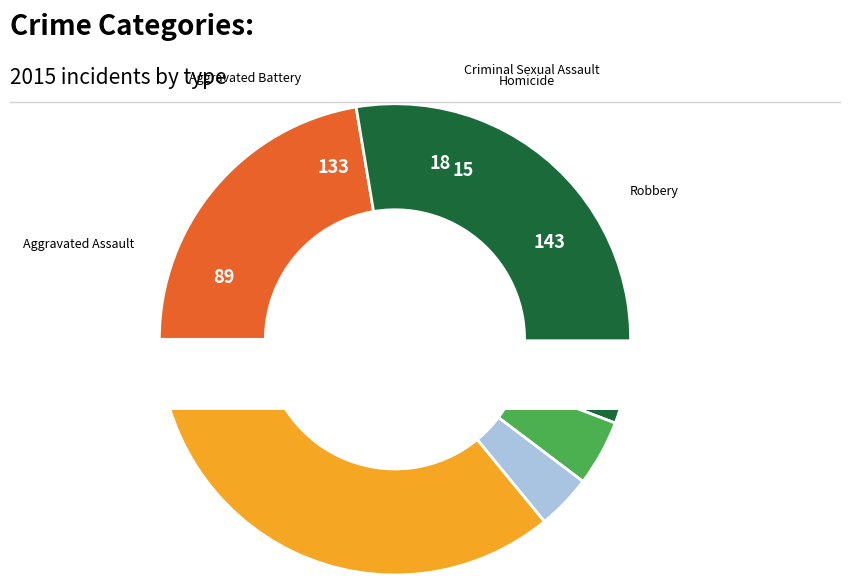

Approximately how many times larger is the value at Aggravated Battery compared to Homicide?

8.9